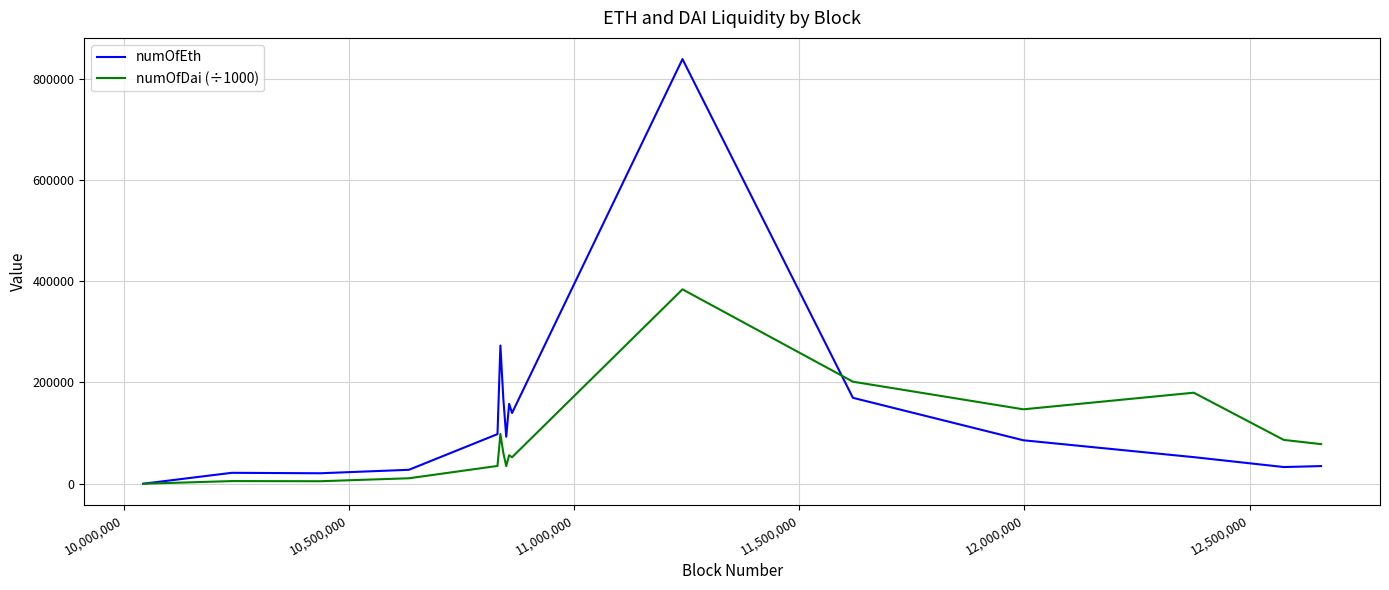

How many values in numOfDai (÷1000) are above zero?

15